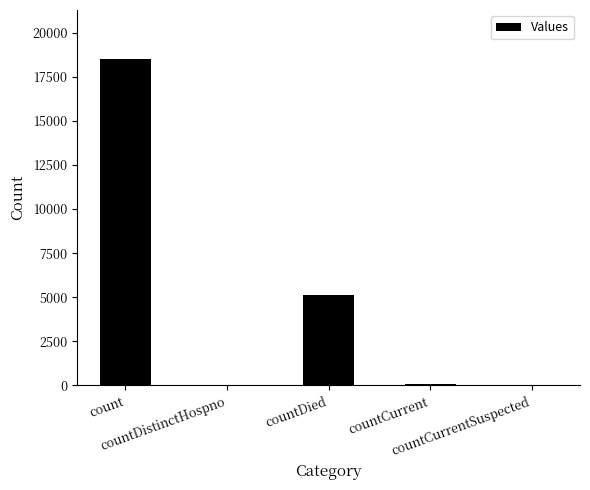

Is it true that the value at countCurrentSuspected is -10796?

False